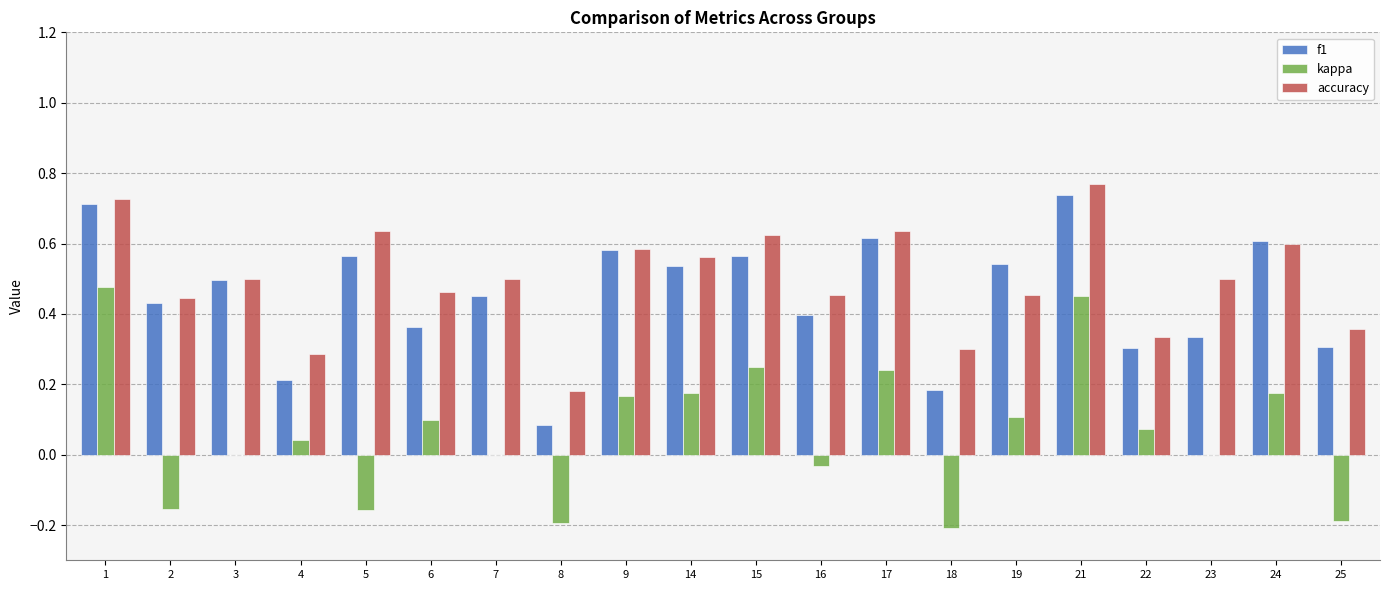

Is the value of accuracy at 18 greater than the value of kappa at 9?

Yes